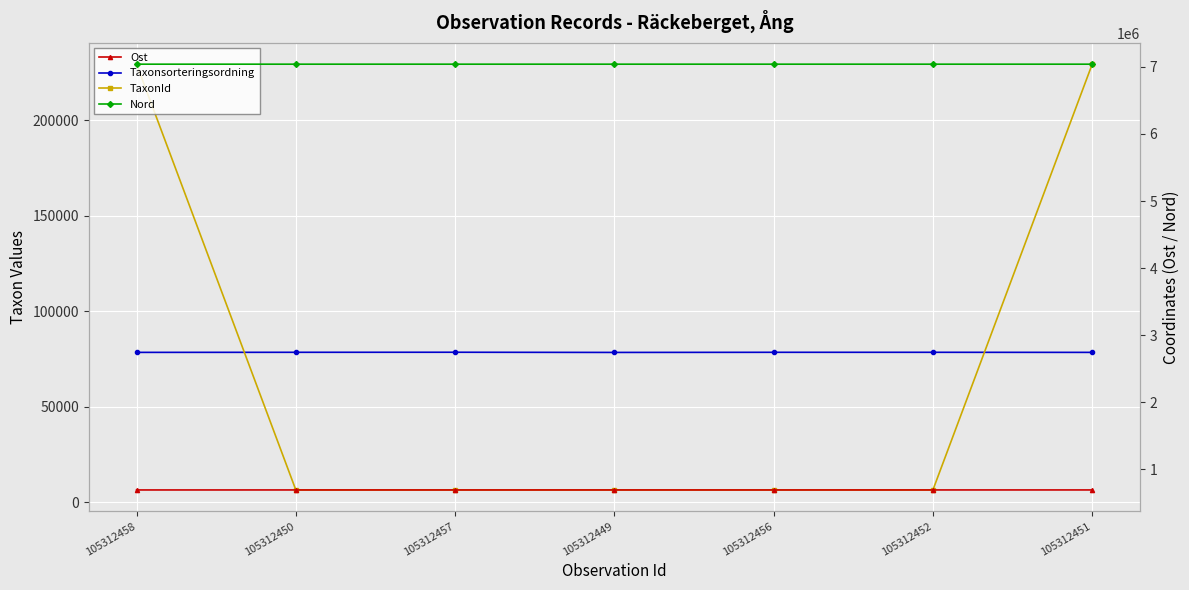

Which has a higher value, 105312458 or 105312456?

105312456